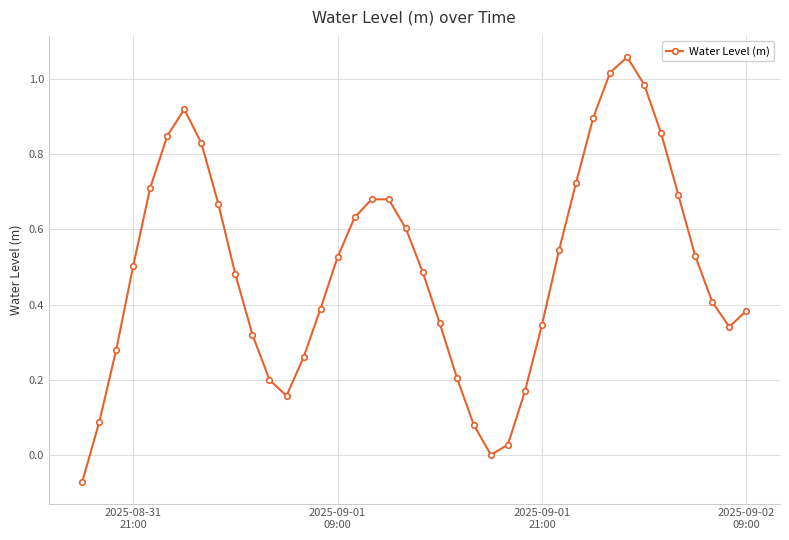

What is the sum of all values?

19.8